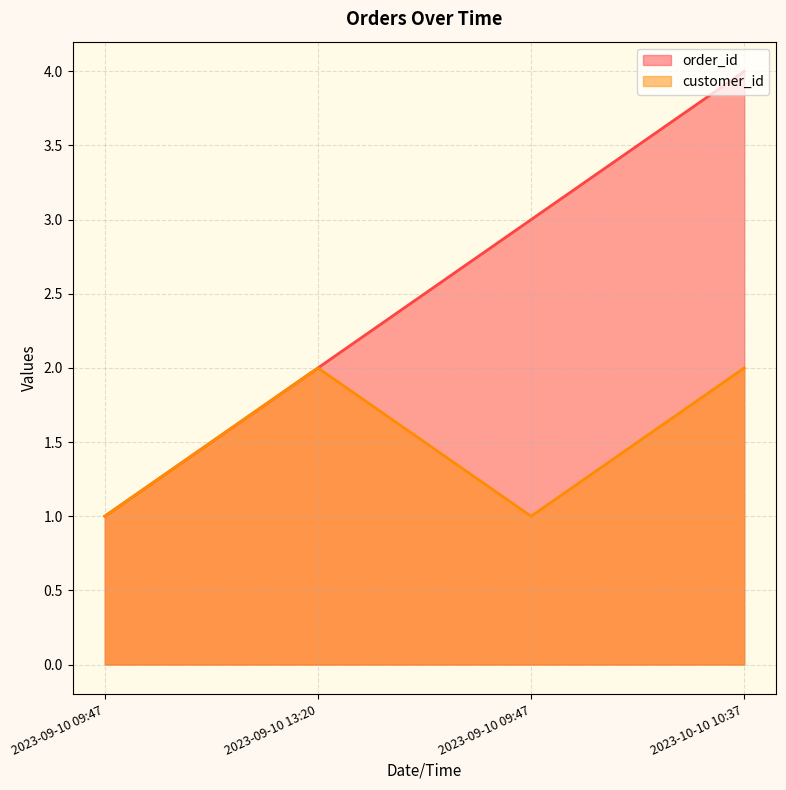

True or false: customer_id and order_id cross at least once.

False